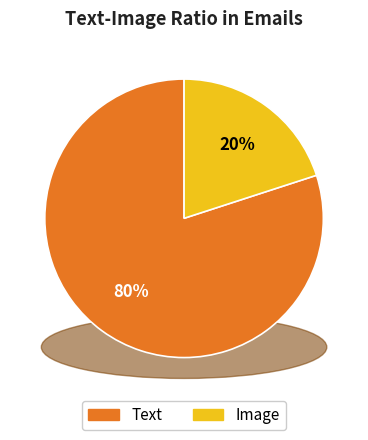

Between 5 and 5, which is larger?

5